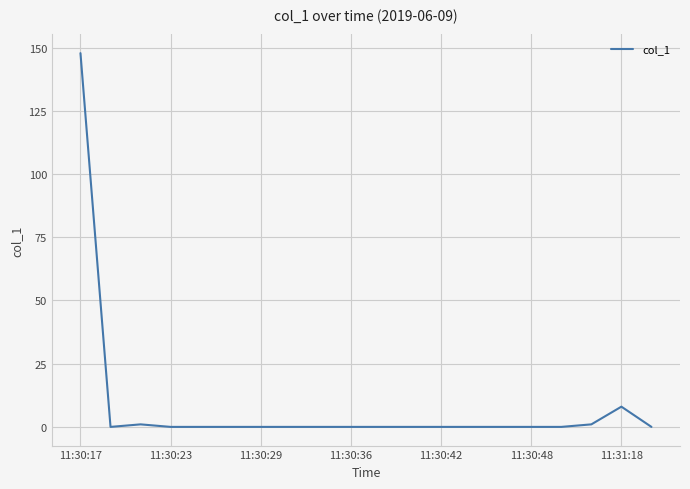

Reading left to right, what are all the values shown in this chart?

147.8	0.0	1.0	0.0	0.0	0.0	0.0	0.0	0.0	0.0	0.0	0.0	0.0	0.0	0.0	0.0	0.0	1.0	8.0	0.0